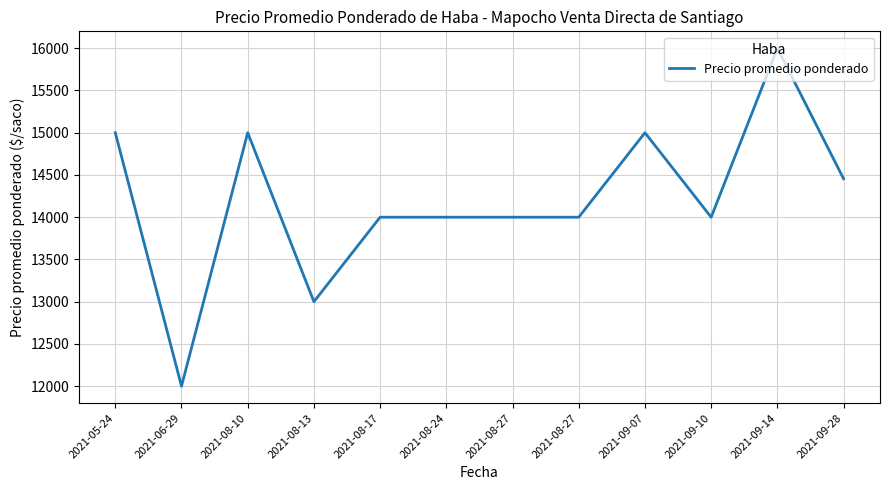

What is the difference between the values at 2021-09-07 and 2021-09-10?

1000